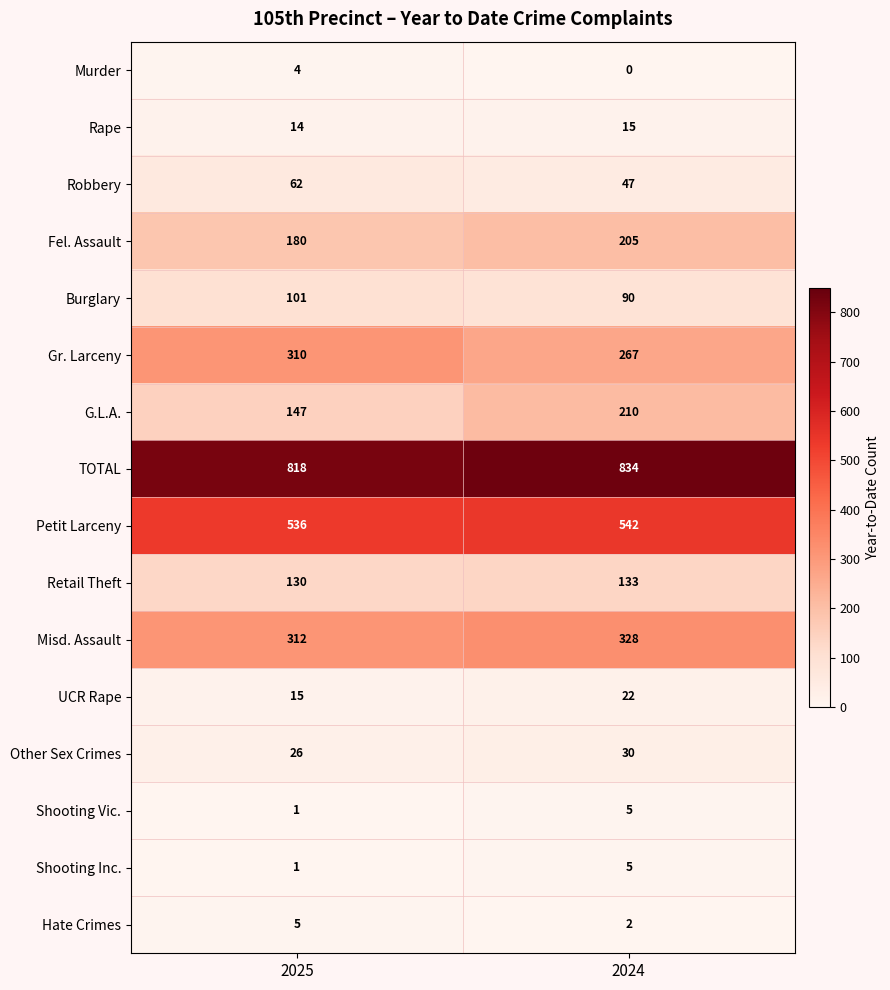

Which series has the largest range (max minus min)?

G.L.A.